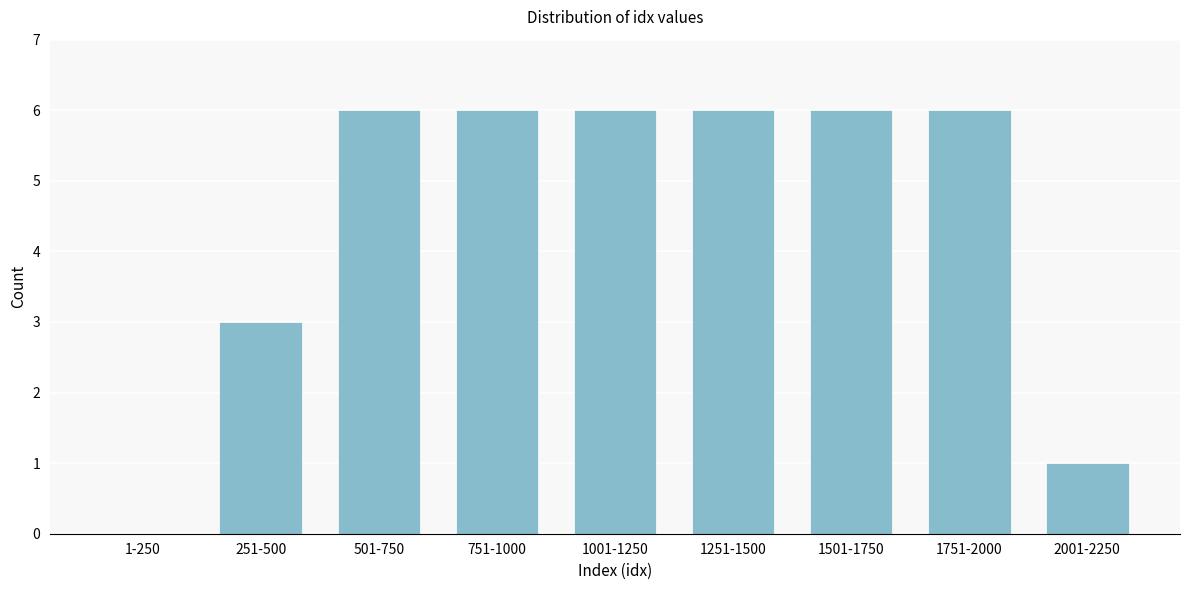

Reading left to right, extract all data points from this chart.

1-250=0	251-500=3	501-750=6	751-1000=6	1001-1250=6	1251-1500=6	1501-1750=6	1751-2000=6	2001-2250=1